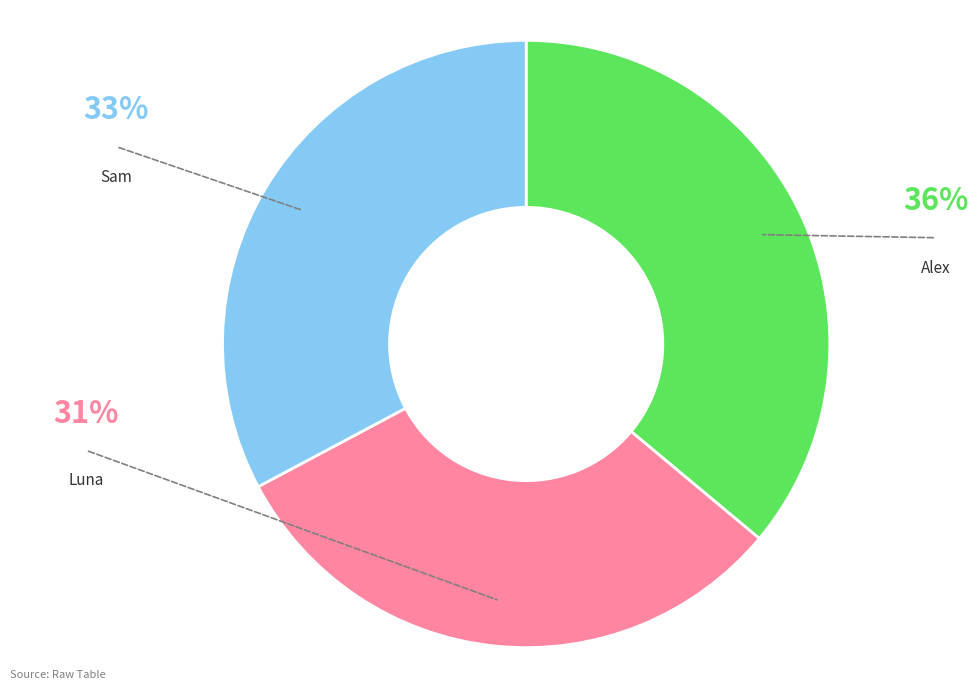

Count the number of slices in the pie.

3